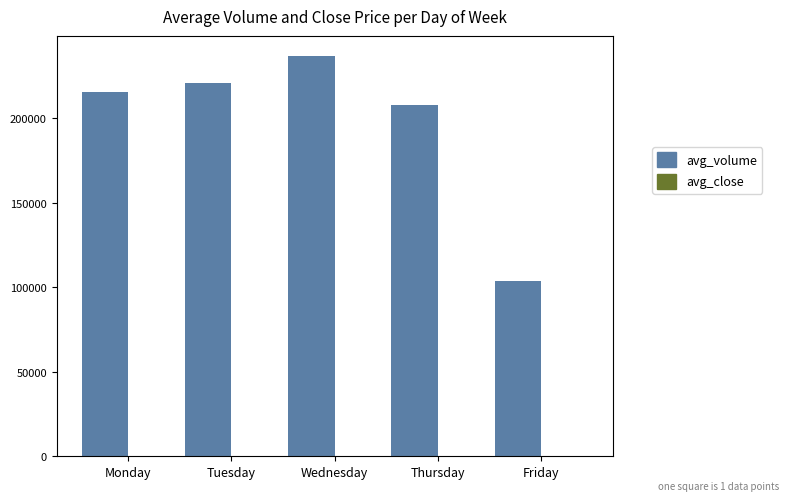

The value of avg_volume at Monday is 78662.7. True or false?

False